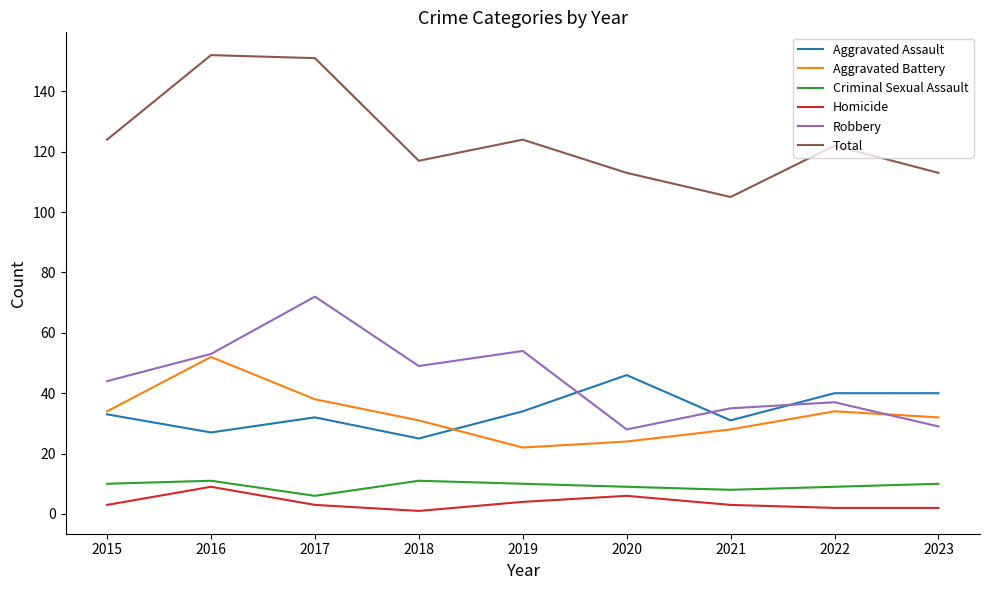

What are all the series names shown in the legend?

Aggravated Assault, Aggravated Battery, Criminal Sexual Assault, Homicide, Robbery, Total